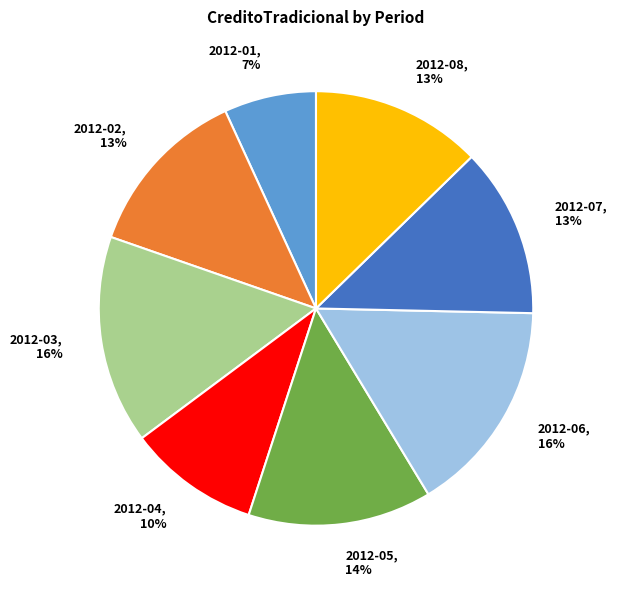

The 2012-07 slice represents 13% of the pie. True or false?

True